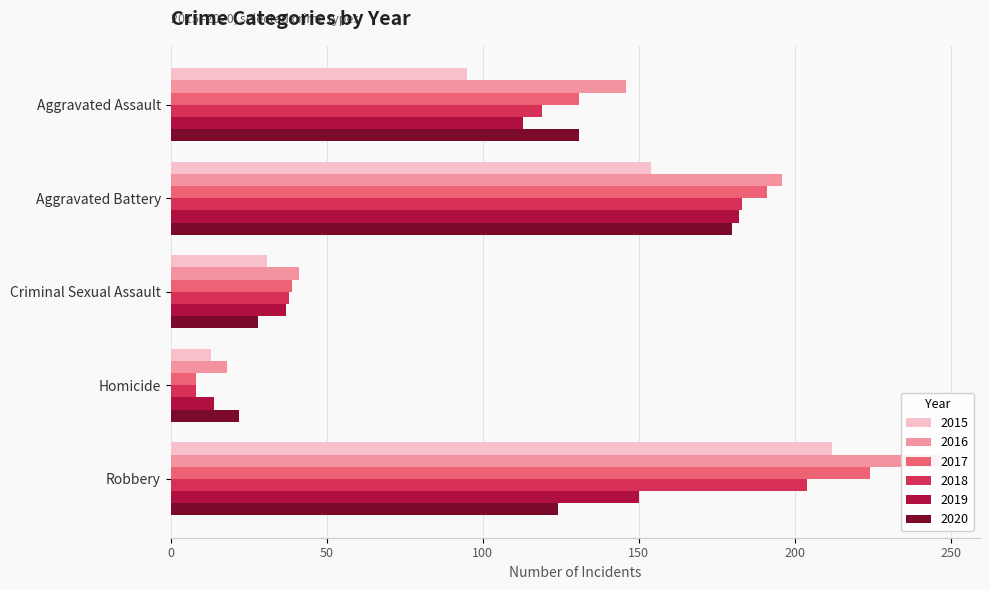

Does the chart contain any negative values?

No